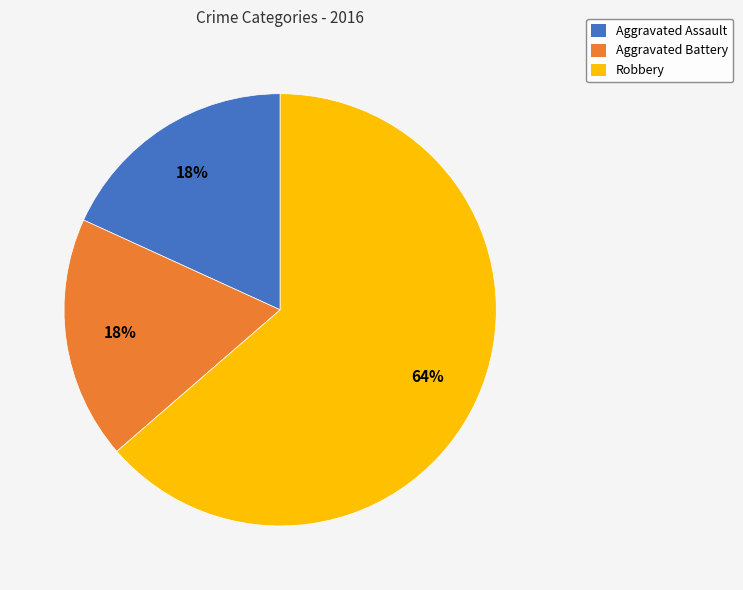

Is Aggravated Assault the majority of the pie?

No